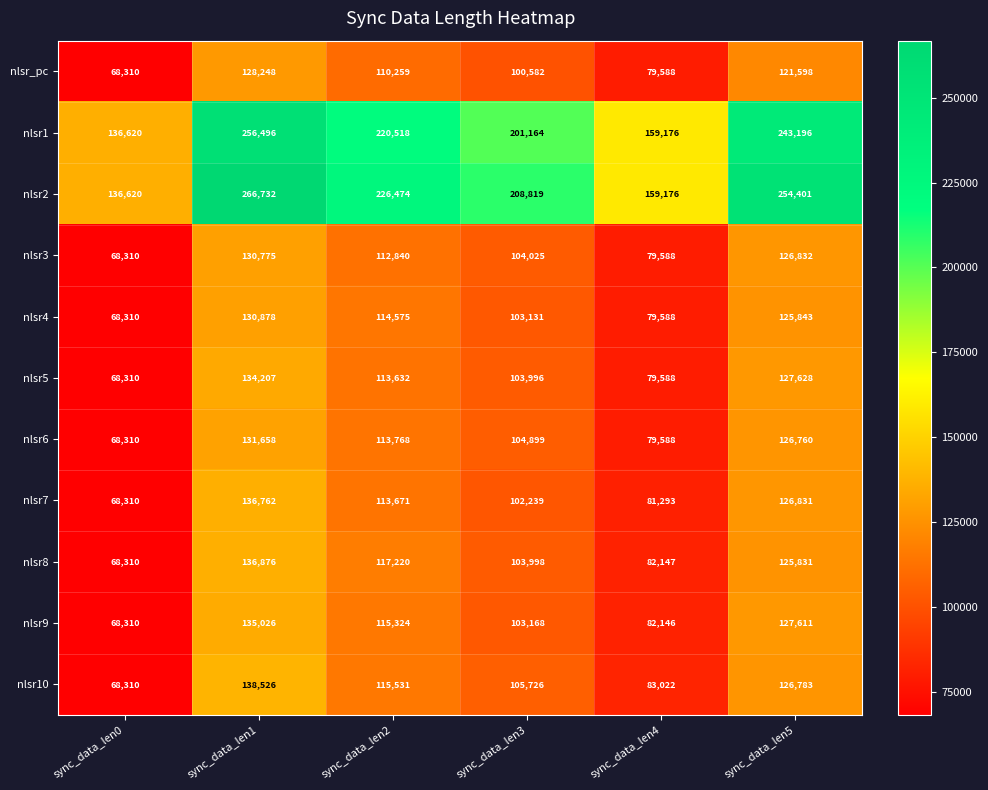

At which label is nlsr9 closest to 101668?

sync_data_len3